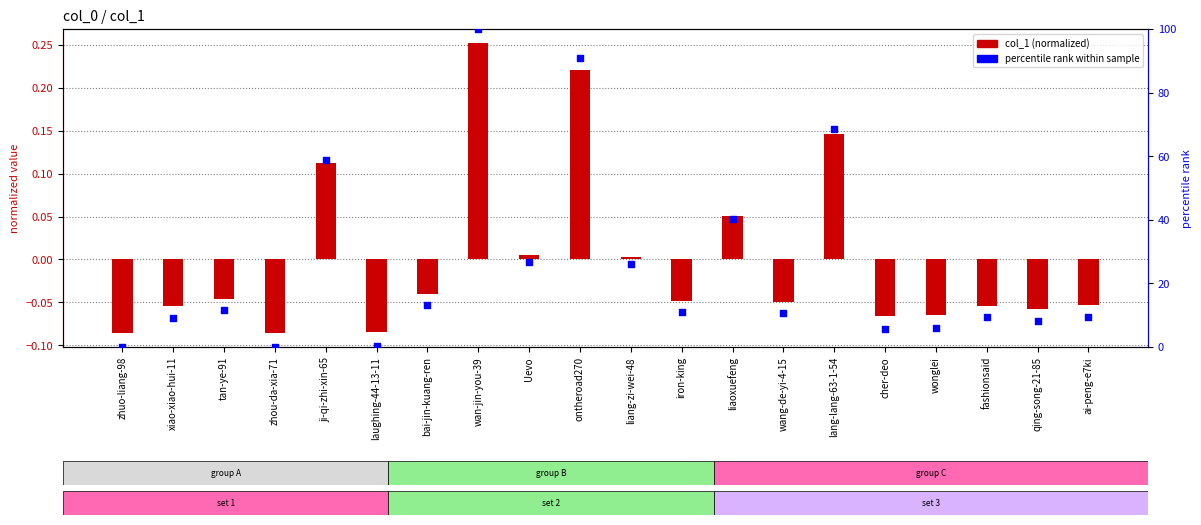

Which series has the largest Y range (max minus min)?

percentile rank within sample